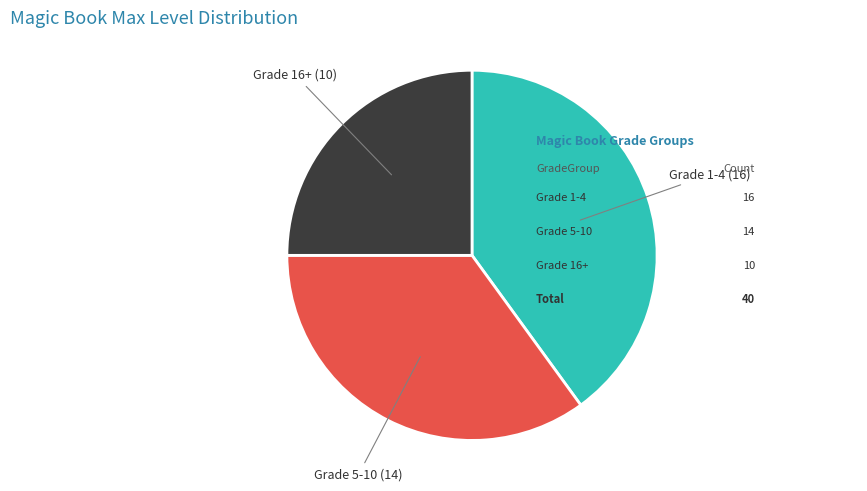

Is there any slice that represents more than half of the pie?

No